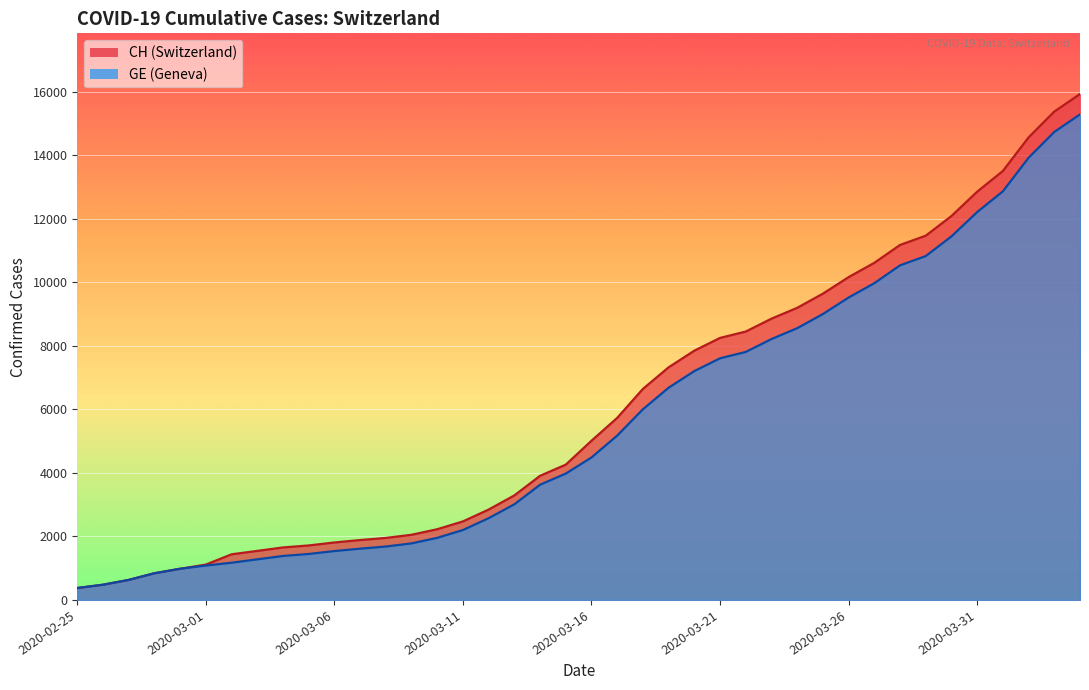

How many lines are shown in the chart?

2